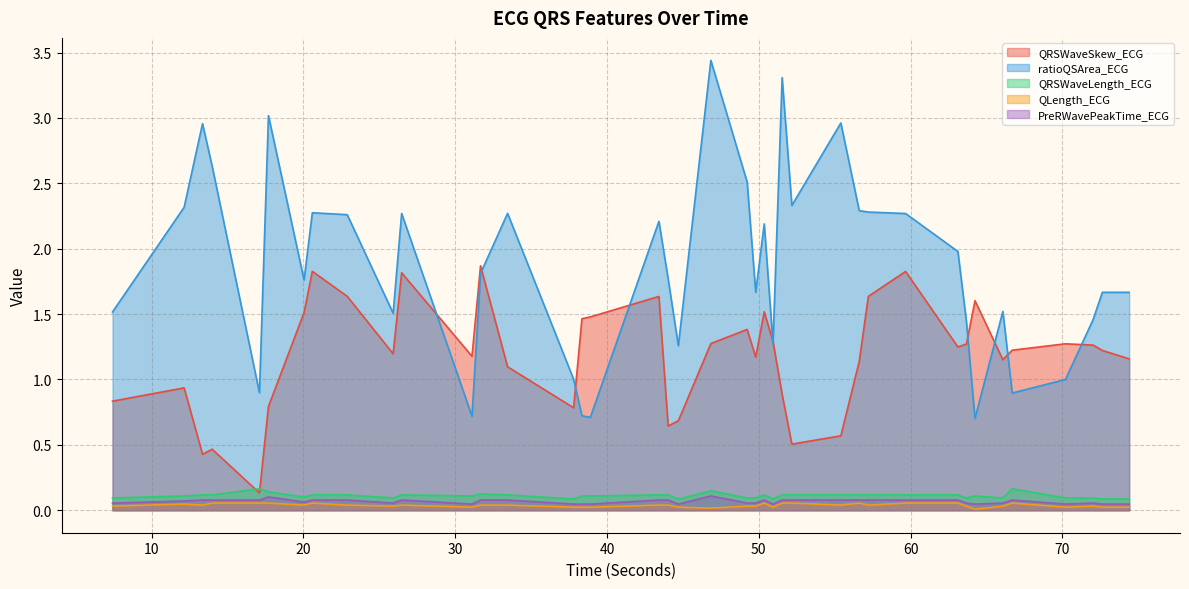

True or false: QLength_ECG and PreRWavePeakTime_ECG intersect in this chart.

False